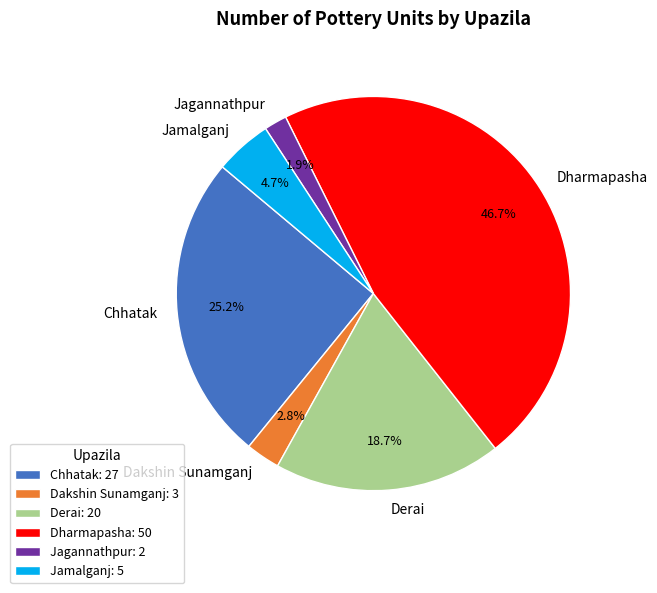

What percentage is the Jamalganj slice, to the nearest percent?

5%